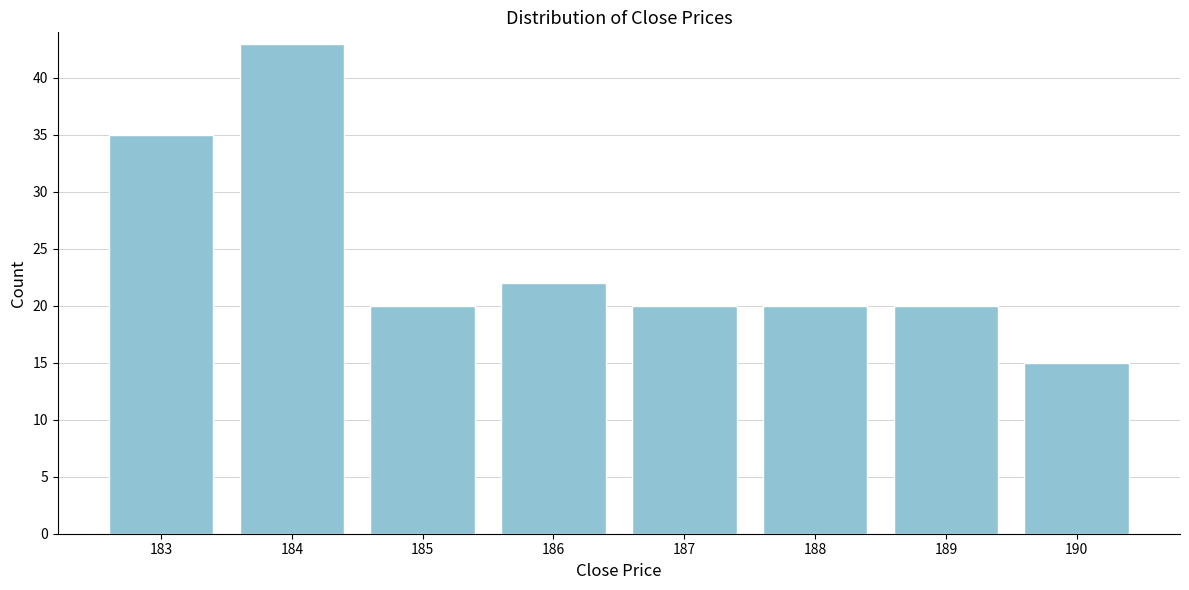

Reading left to right, list all the values displayed in this chart.

183=35	184=43	185=20	186=22	187=20	188=20	189=20	190=15